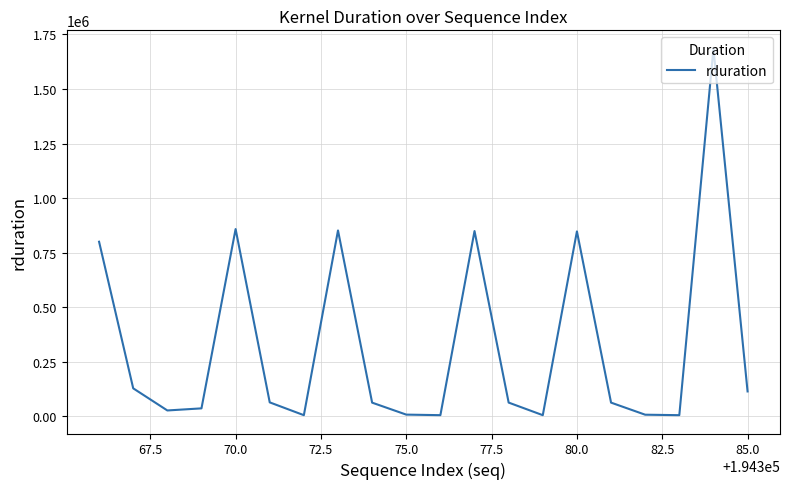

What is the difference between the maximum and minimum values?

1679172